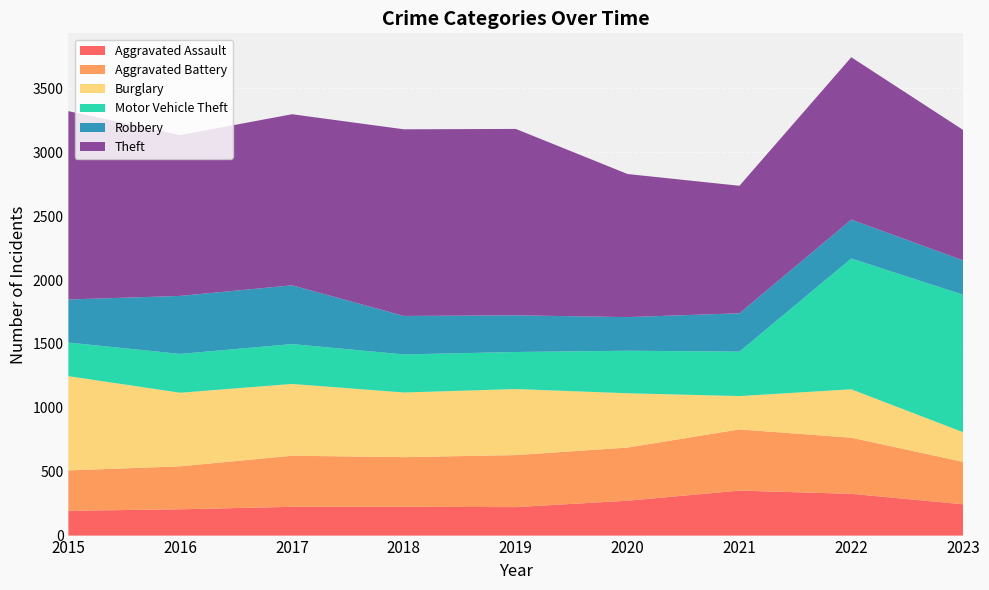

Reading left to right, what are all the values shown in this chart?

Aggravated Assault: 2015=194	2016=206	2017=225	2018=225	2019=223	2020=273	2021=352	2022=327	2023=245
Aggravated Battery: 2015=316	2016=336	2017=400	2018=389	2019=407	2020=416	2021=479	2022=439	2023=332
Burglary: 2015=738	2016=576	2017=562	2018=506	2019=517	2020=425	2021=261	2022=379	2023=232
Motor Vehicle Theft: 2015=263	2016=304	2017=312	2018=298	2019=290	2020=333	2021=348	2022=1024	2023=1076
Robbery: 2015=337	2016=454	2017=460	2018=301	2019=287	2020=263	2021=300	2022=304	2023=269
Theft: 2015=1474	2016=1259	2017=1339	2018=1461	2019=1459	2020=1120	2021=998	2022=1271	2023=1021